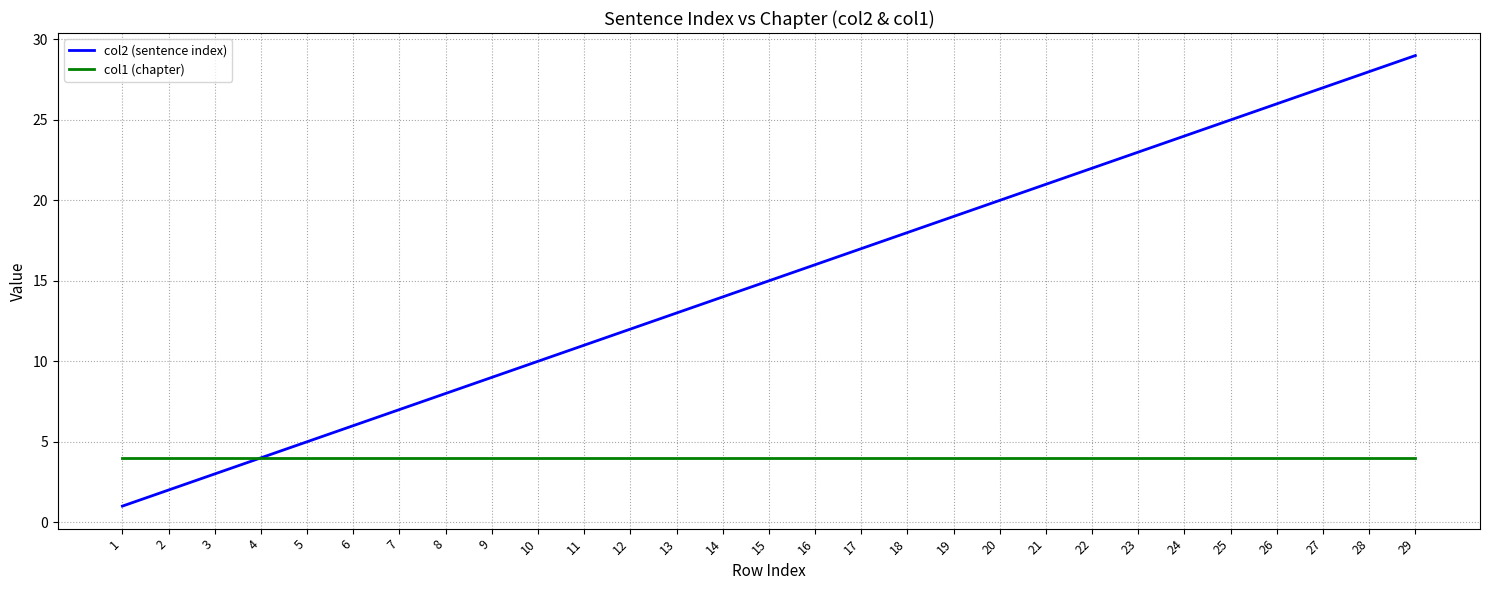

Which category has the highest value across all series?

29